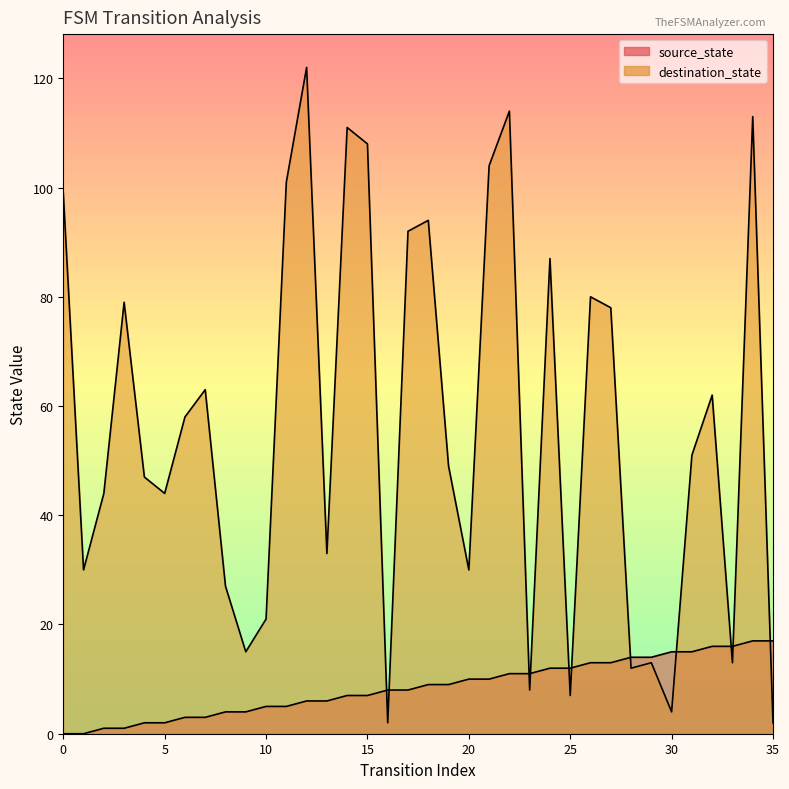

Which has a higher value, 25 or 8?

25